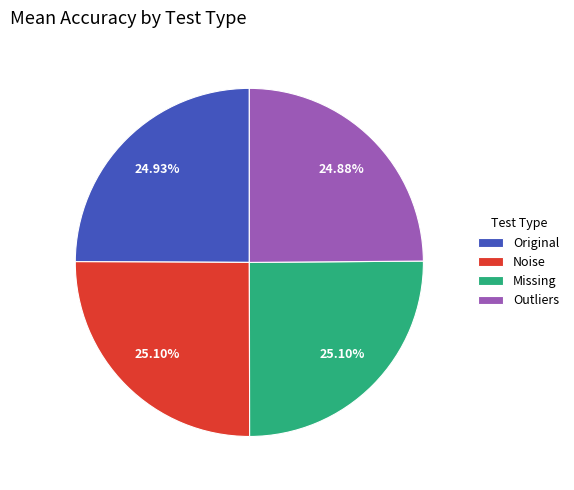

Does any single category account for the majority?

No